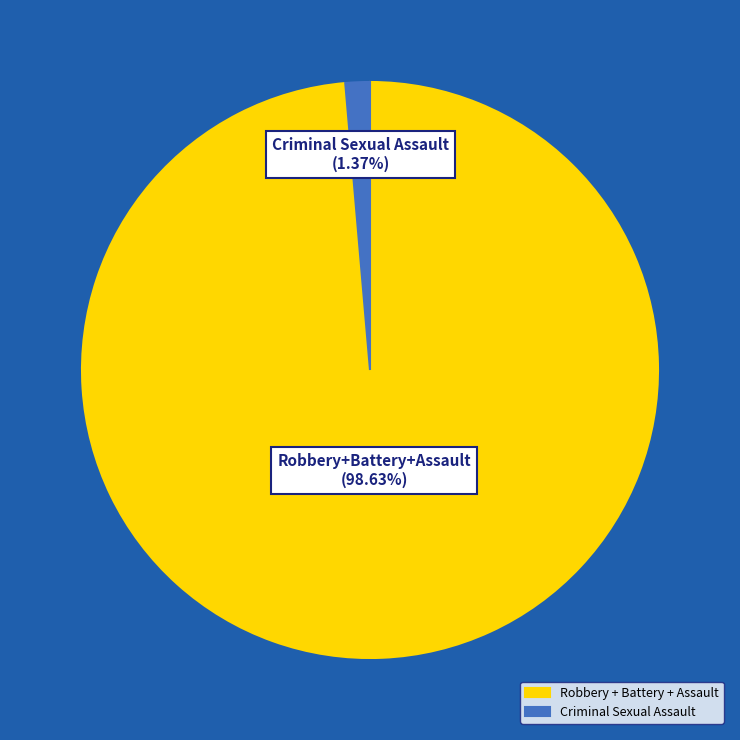

What is the ratio of the value at Robbery + Battery + Assault to the value at Criminal Sexual Assault?

72.0